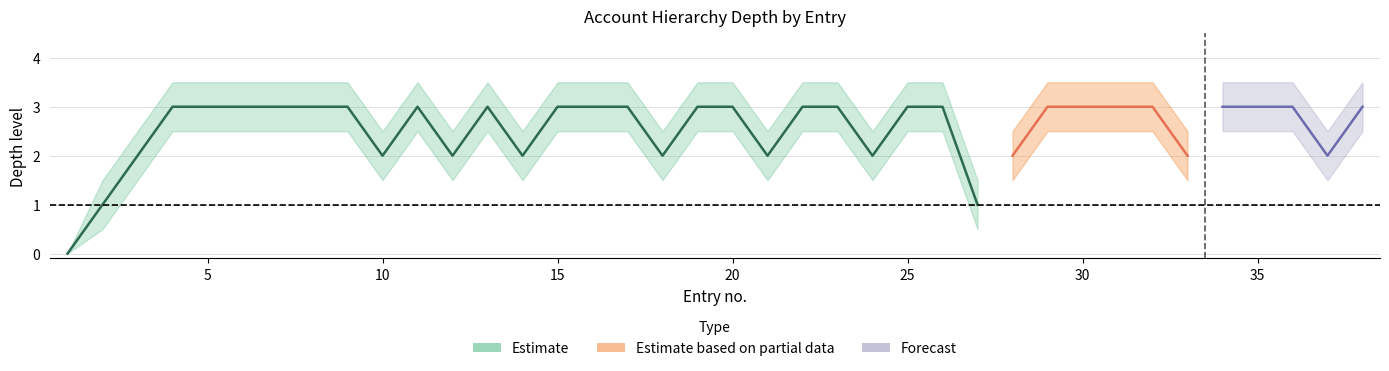

What is the sum of the depth_center values at 25 and 8?

6.0